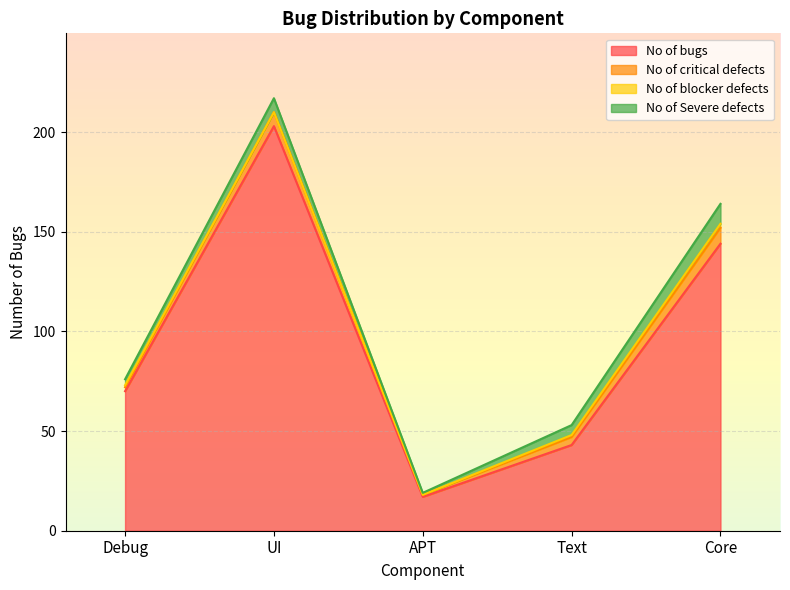

At Debug, list the series in order from largest to smallest.

No of bugs, No of Severe defects, No of critical defects, No of blocker defects